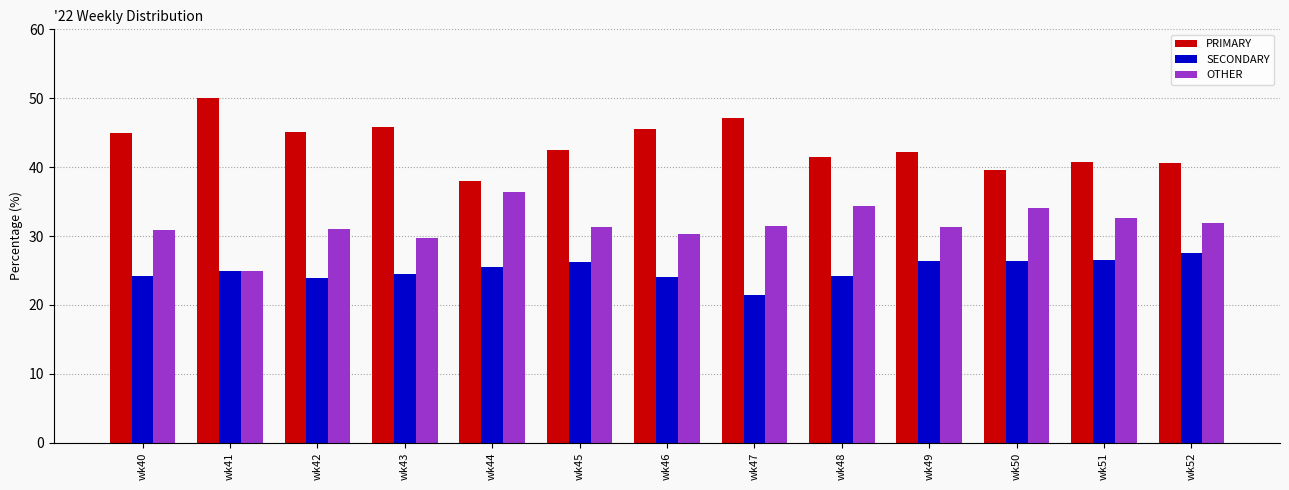

List the series in order of their overall mean, lowest first.

SECONDARY, OTHER, PRIMARY